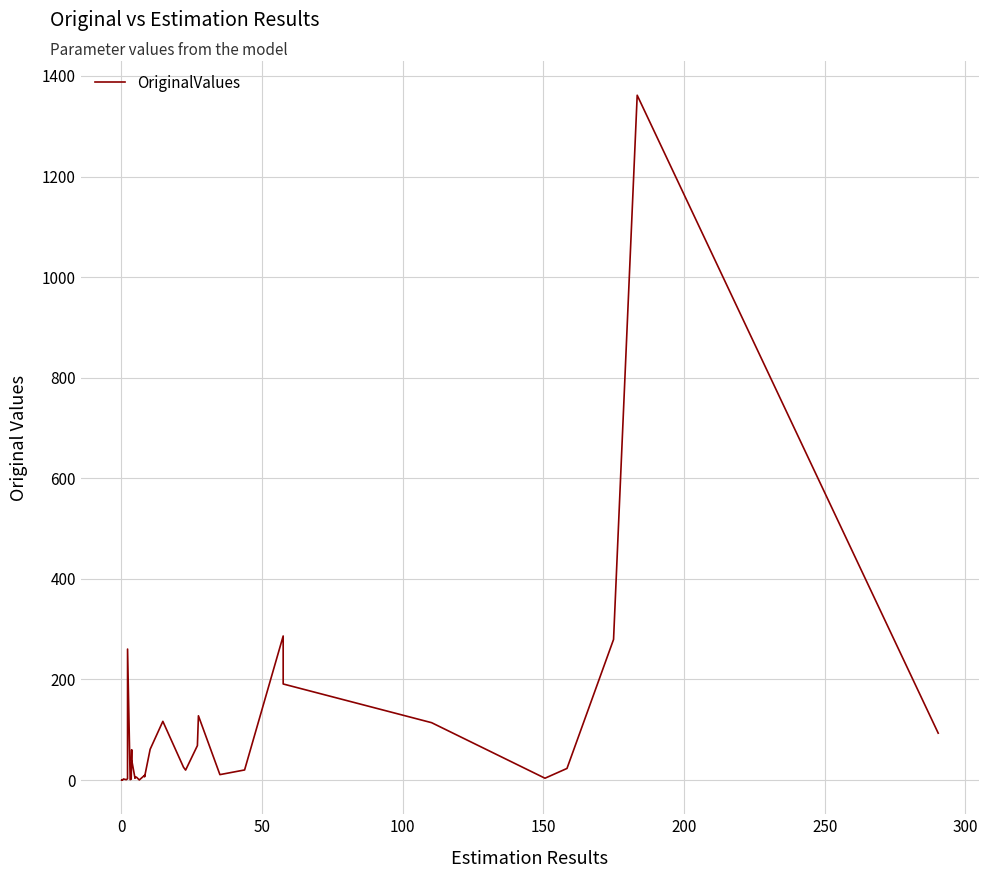

Does the chart have visible grid lines?

Yes